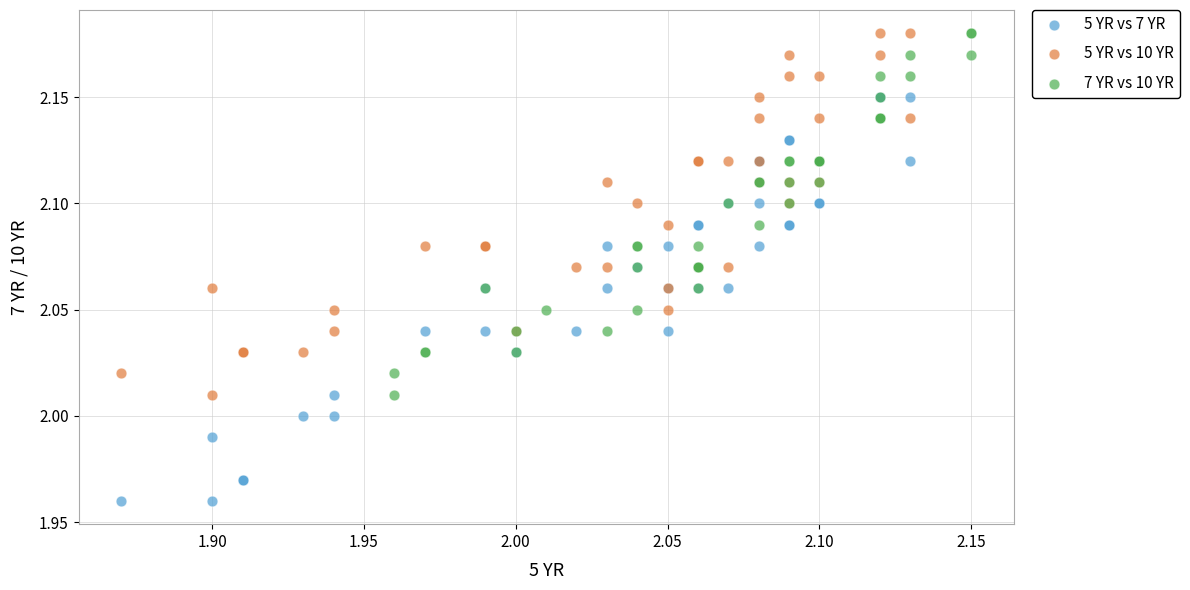

Which series has the widest spread of Y values?

5 YR vs 7 YR